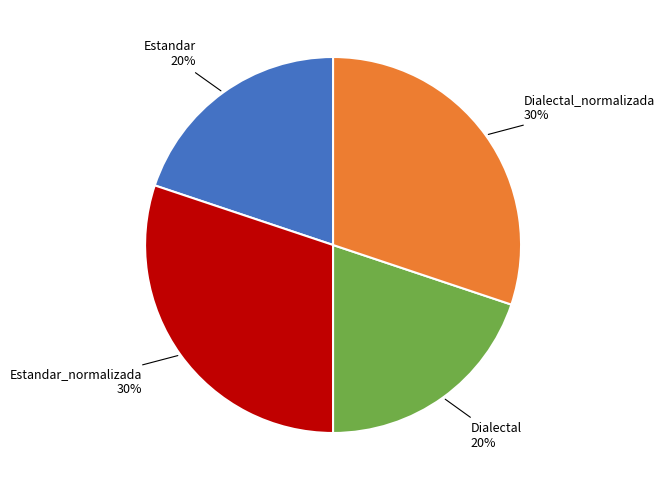

To the nearest percent, what is the average slice percentage?

25%